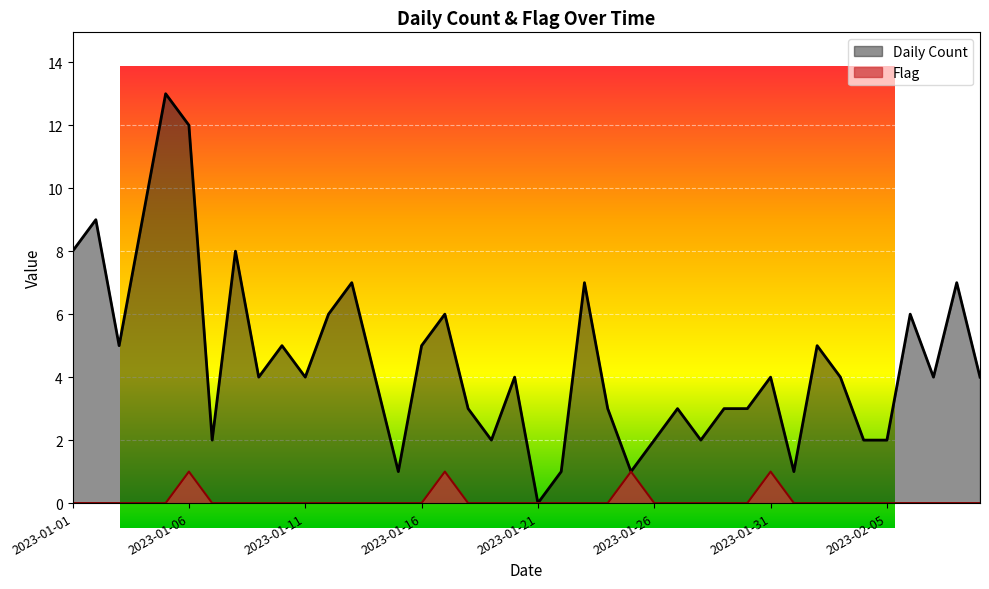

List the labels in order of Daily Count value, smallest first.

2023-01-21, 2023-01-15, 2023-01-22, 2023-01-25, 2023-02-01, 2023-01-07, 2023-01-19, 2023-01-26, 2023-01-28, 2023-02-04, 2023-02-05, 2023-01-18, 2023-01-24, 2023-01-27, 2023-01-29, 2023-01-30, 2023-01-09, 2023-01-11, 2023-01-14, 2023-01-20, 2023-01-31, 2023-02-03, 2023-02-07, 2023-02-09, 2023-01-03, 2023-01-10, 2023-01-16, 2023-02-02, 2023-01-12, 2023-01-17, 2023-02-06, 2023-01-13, 2023-01-23, 2023-02-08, 2023-01-01, 2023-01-08, 2023-01-02, 2023-01-04, 2023-01-06, 2023-01-05